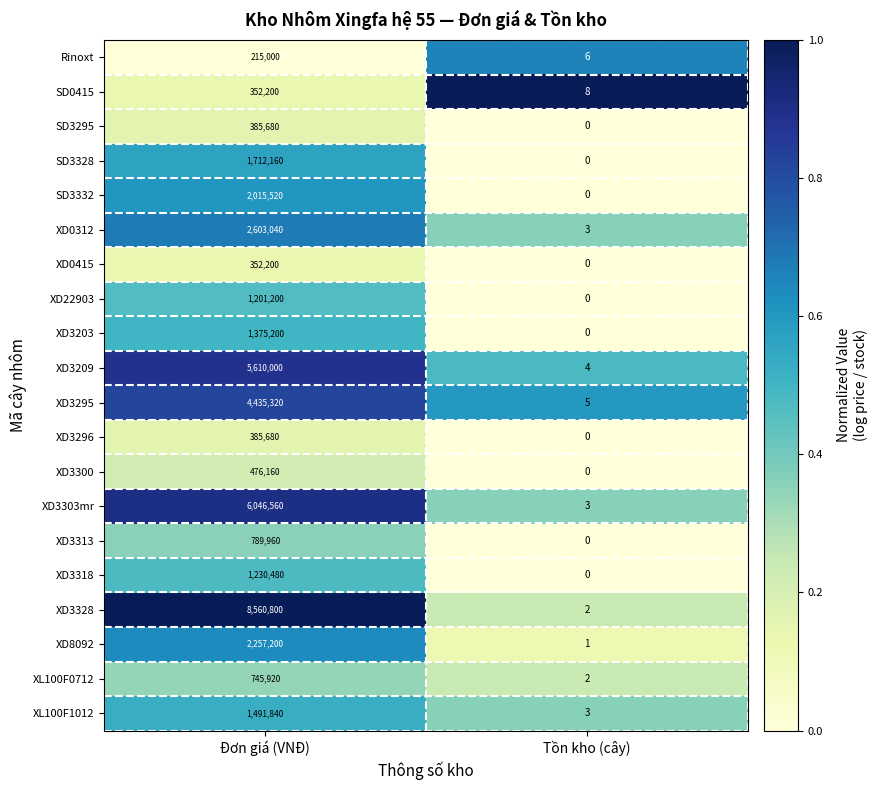

List the labels in order of XD8092 value, smallest first.

Tồn kho (cây), Đơn giá (VNĐ)